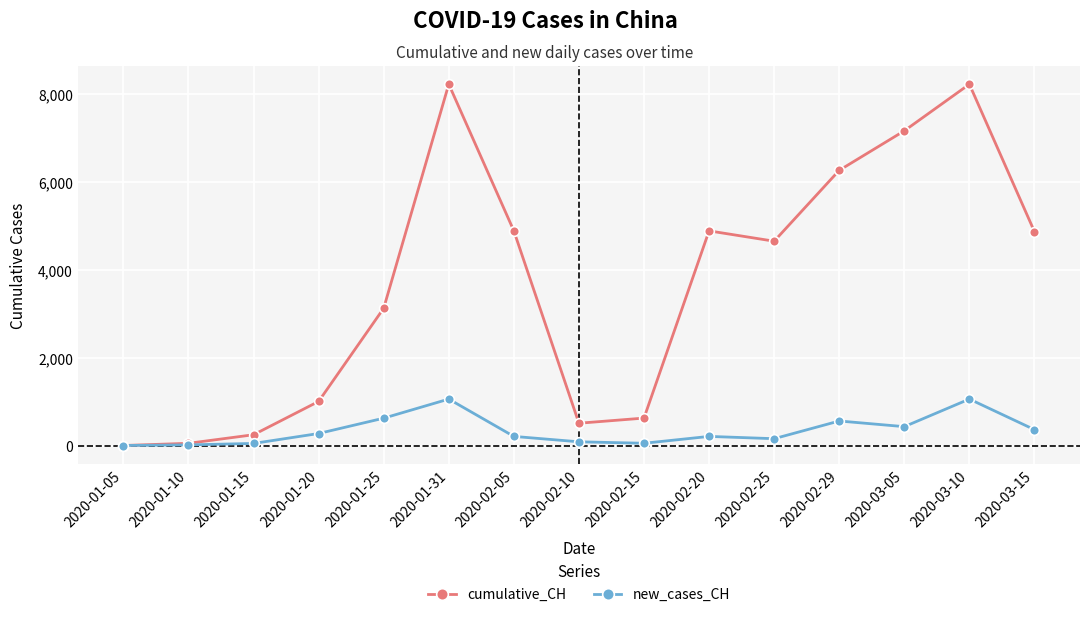

What is the value of the cumulative_CH point at the 8th from the left?

511